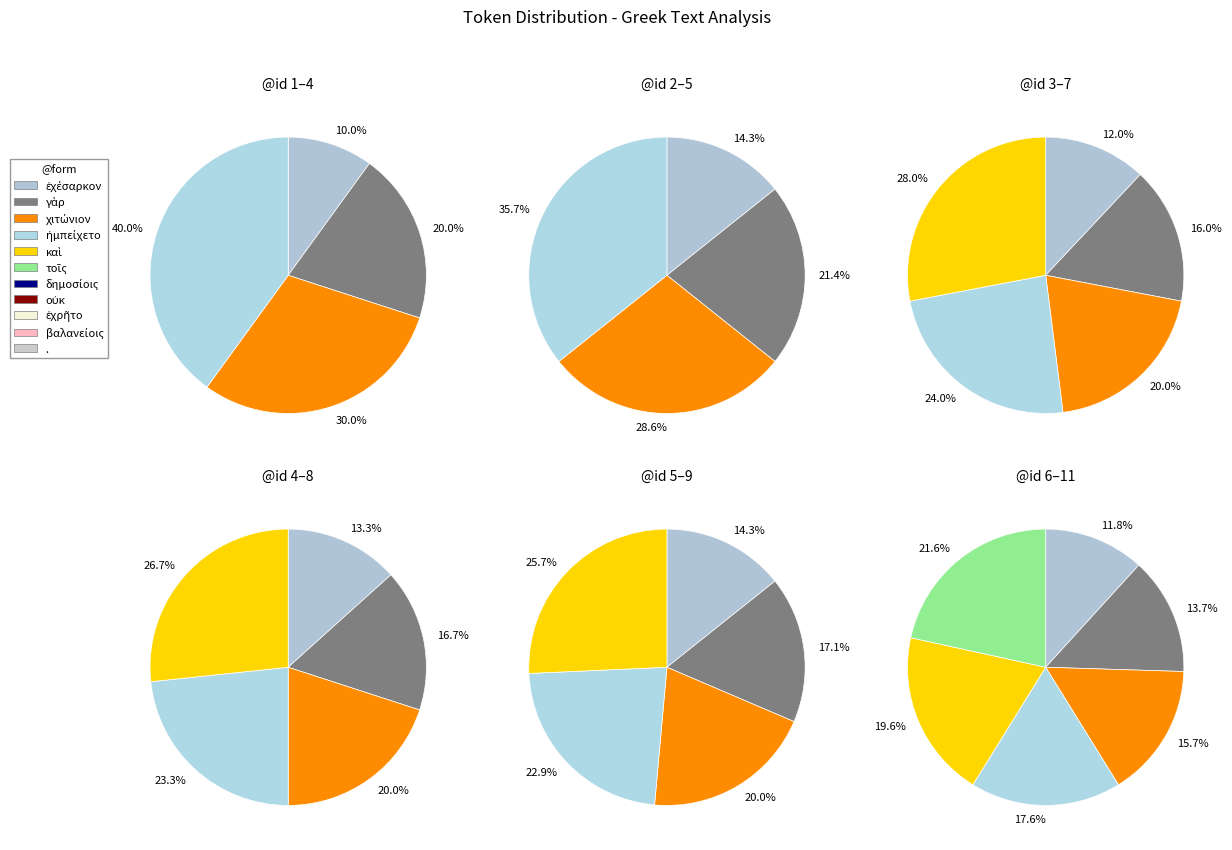

Is it true that χιτώνιον is 11% of the pie?

False